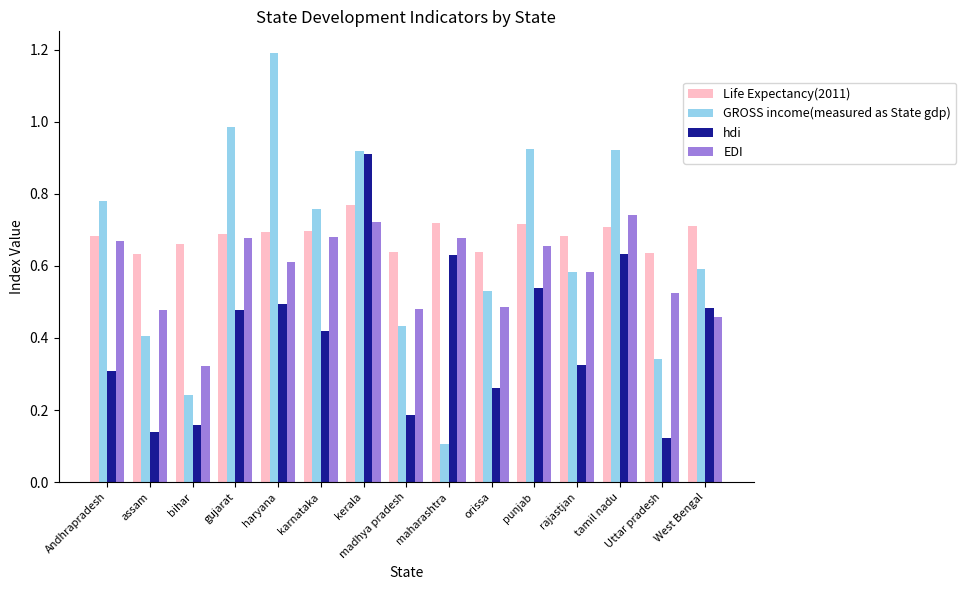

Between assam and kerala, which series saw the biggest shift?

hdi